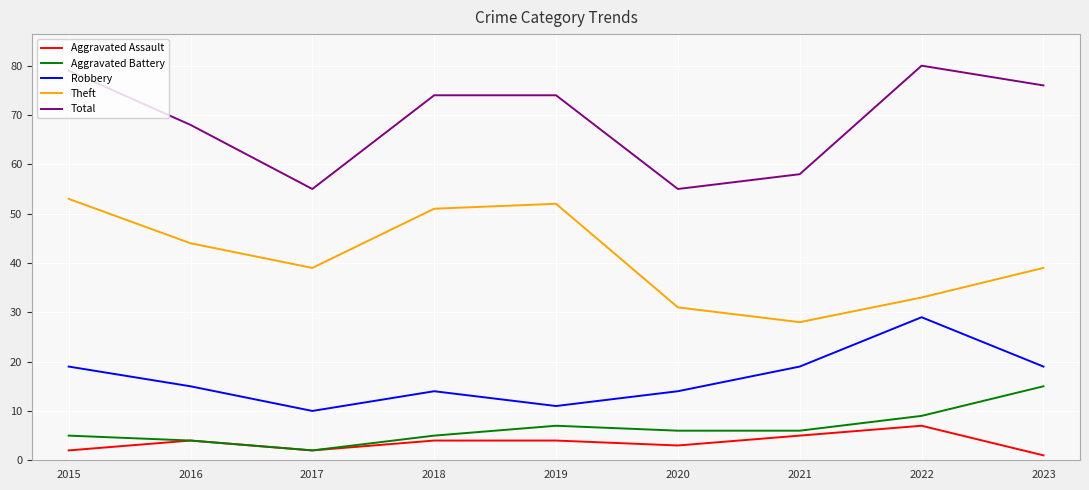

What is the difference between the highest and lowest values at 2018?

70